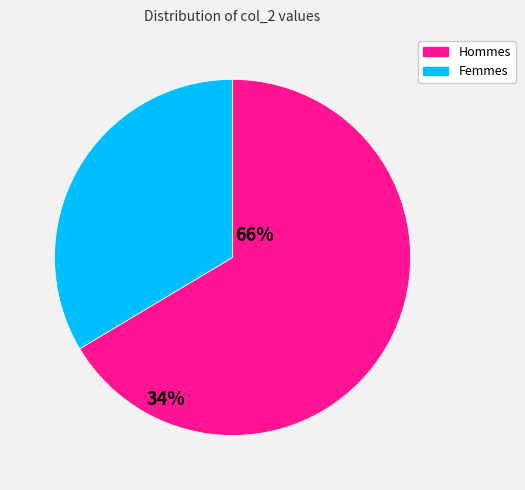

Is there a majority slice in this chart?

Yes